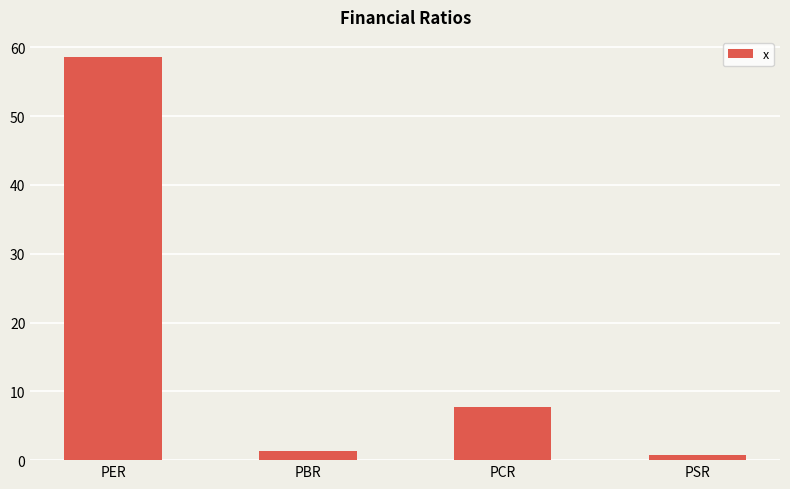

How many bars are there in total?

4